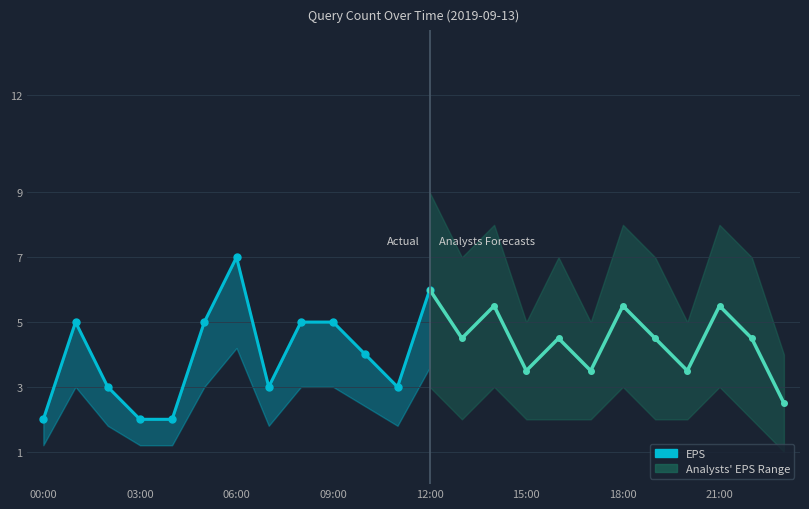

What is the label of the 9th point from the left?

8